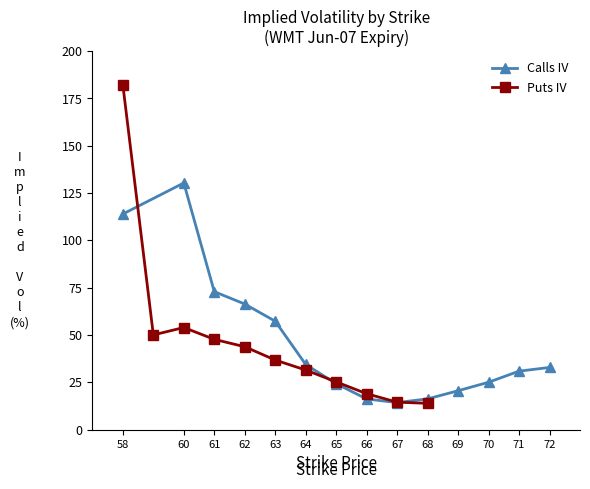

At which label does the data first exceed 32?

58